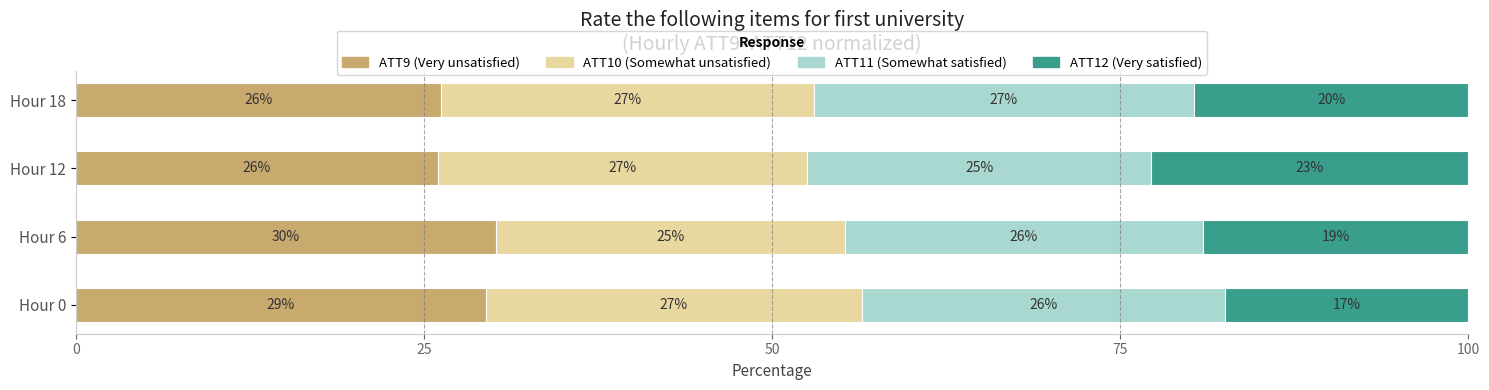

True or false: ATT9 (Very unsatisfied) has a value of 26.2 at Hour 18.

True